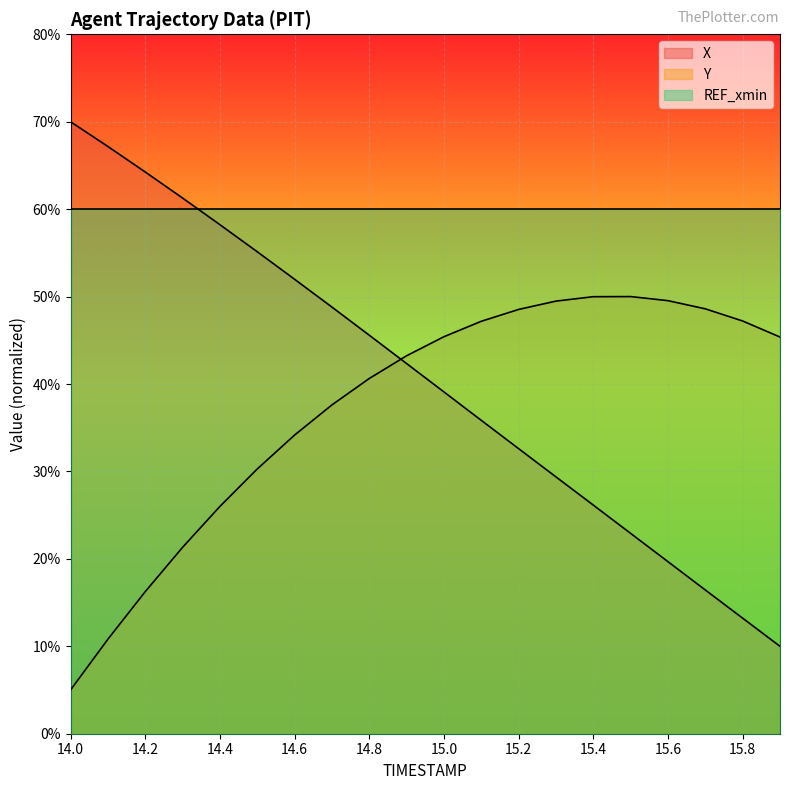

The Y series shows 472.1 at 15.8. True or false?

True